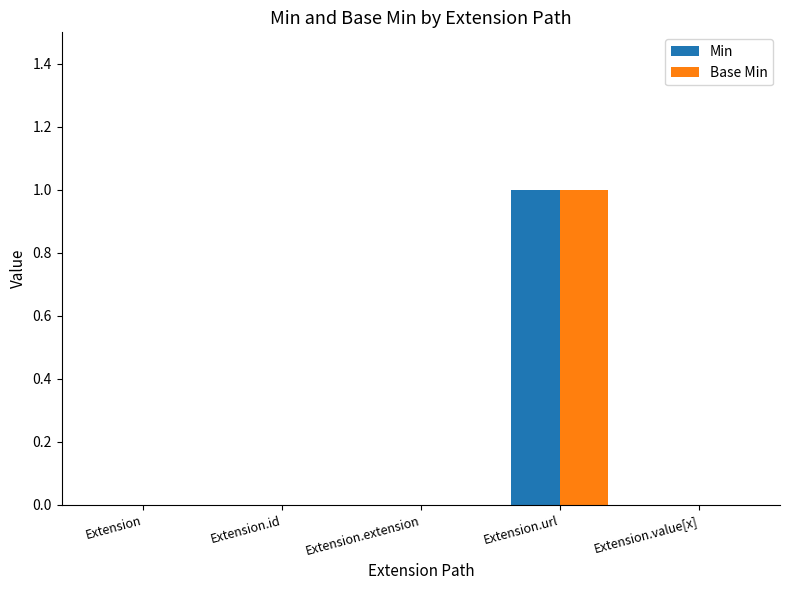

At which category is the sum across all series the highest?

Extension.url